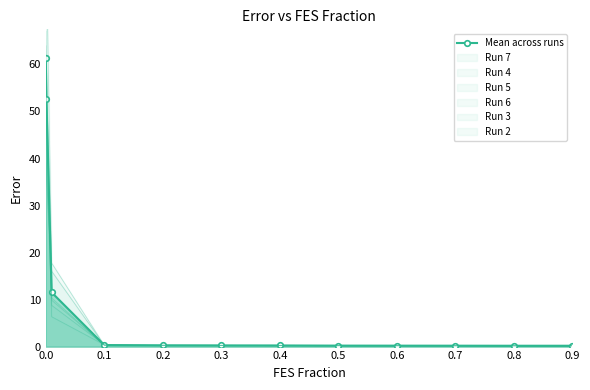

What is the approximate value of Run 7 at 0.8?

0.1